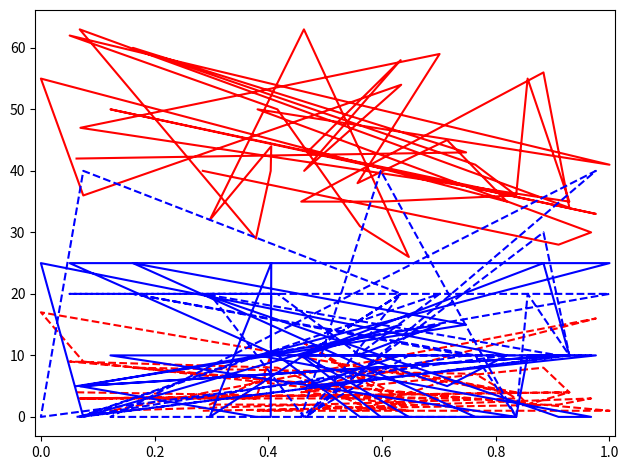

True or false: Age has more than 0 points higher than both neighbors.

True